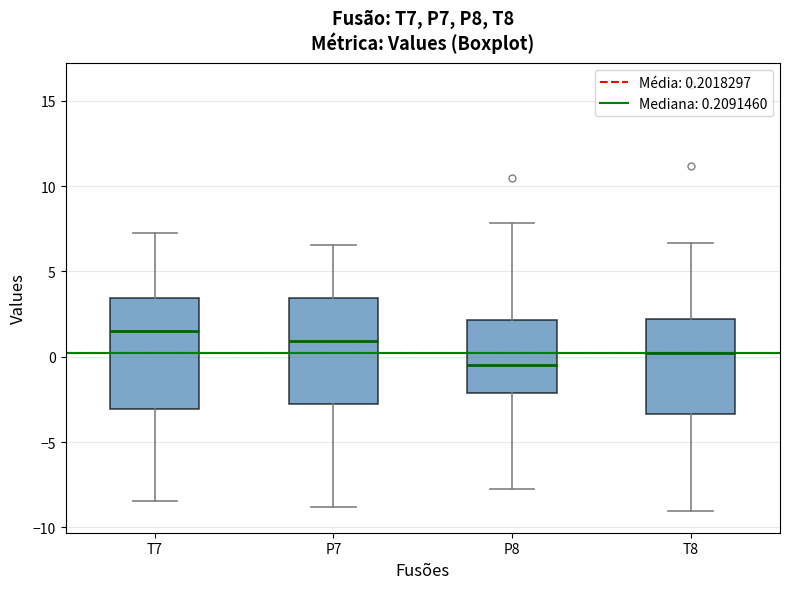

Reading left to right, read every box against the y-axis: the position of its median line, the range the box covers, and the ends of its whiskers. The values are not printed on the chart, so give them approximately, as read against the axis.

T7: median 1.5, box -3.0 to 3.5, whiskers -8.5 to 7.5
P7: median 1.0, box -3.0 to 3.5, whiskers -9.0 to 6.5
P8: median -0.5, box -2.0 to 2.0, whiskers -7.5 to 8.0
T8: median 0.0, box -3.5 to 2.0, whiskers -9.0 to 6.5